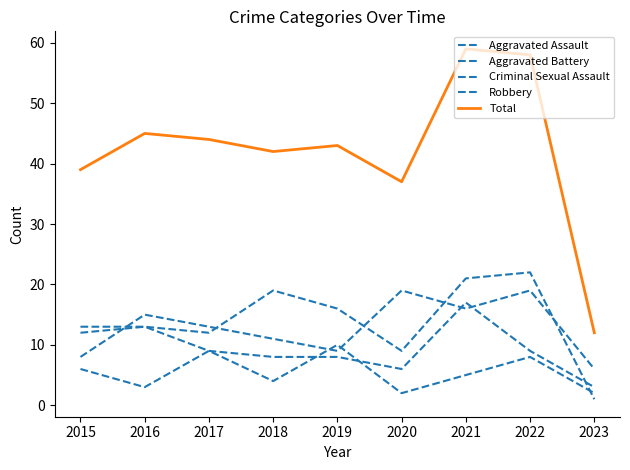

How many lines are shown in the chart?

5